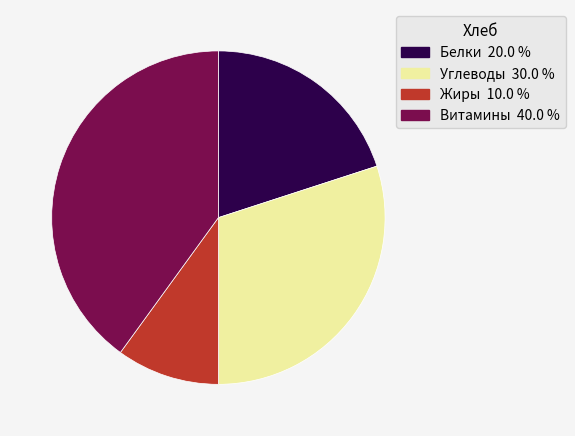

Approximately how many times larger is the value at Витамины compared to Жиры?

4.0